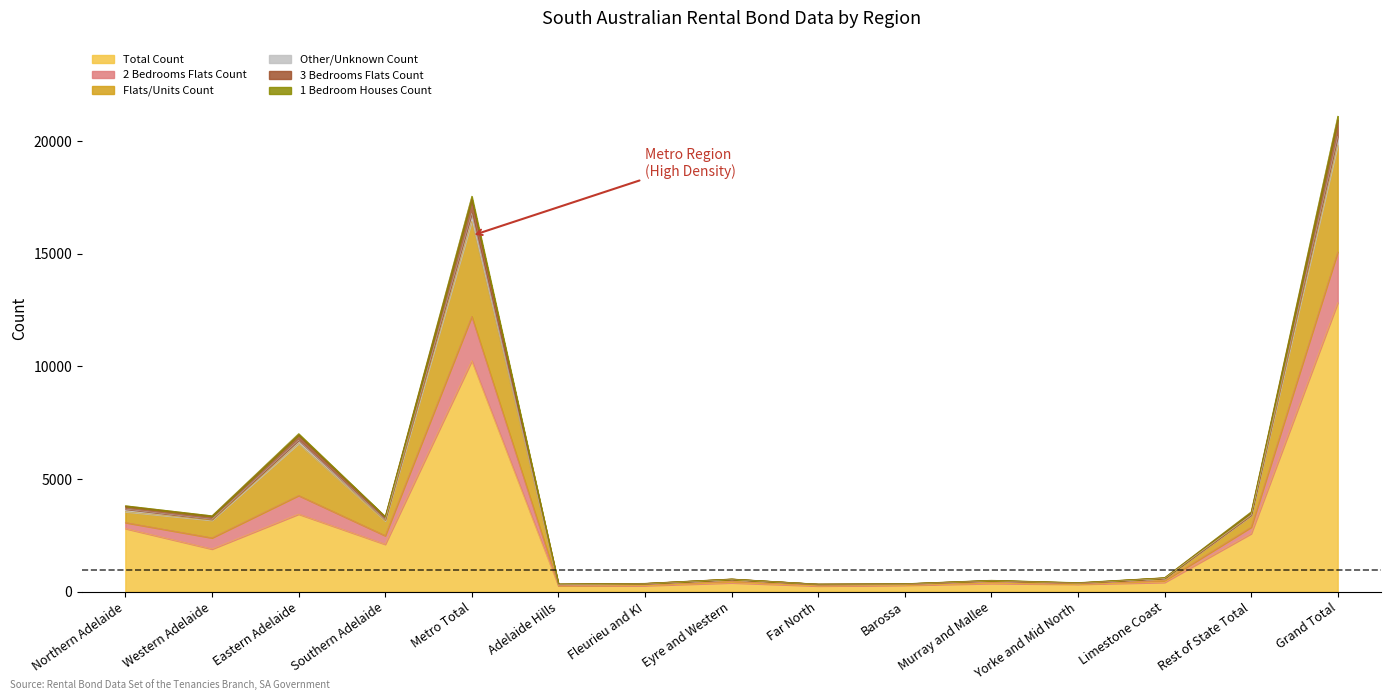

Where is 1 Bedroom Houses Count nearest to the value 7680?

Eastern Adelaide